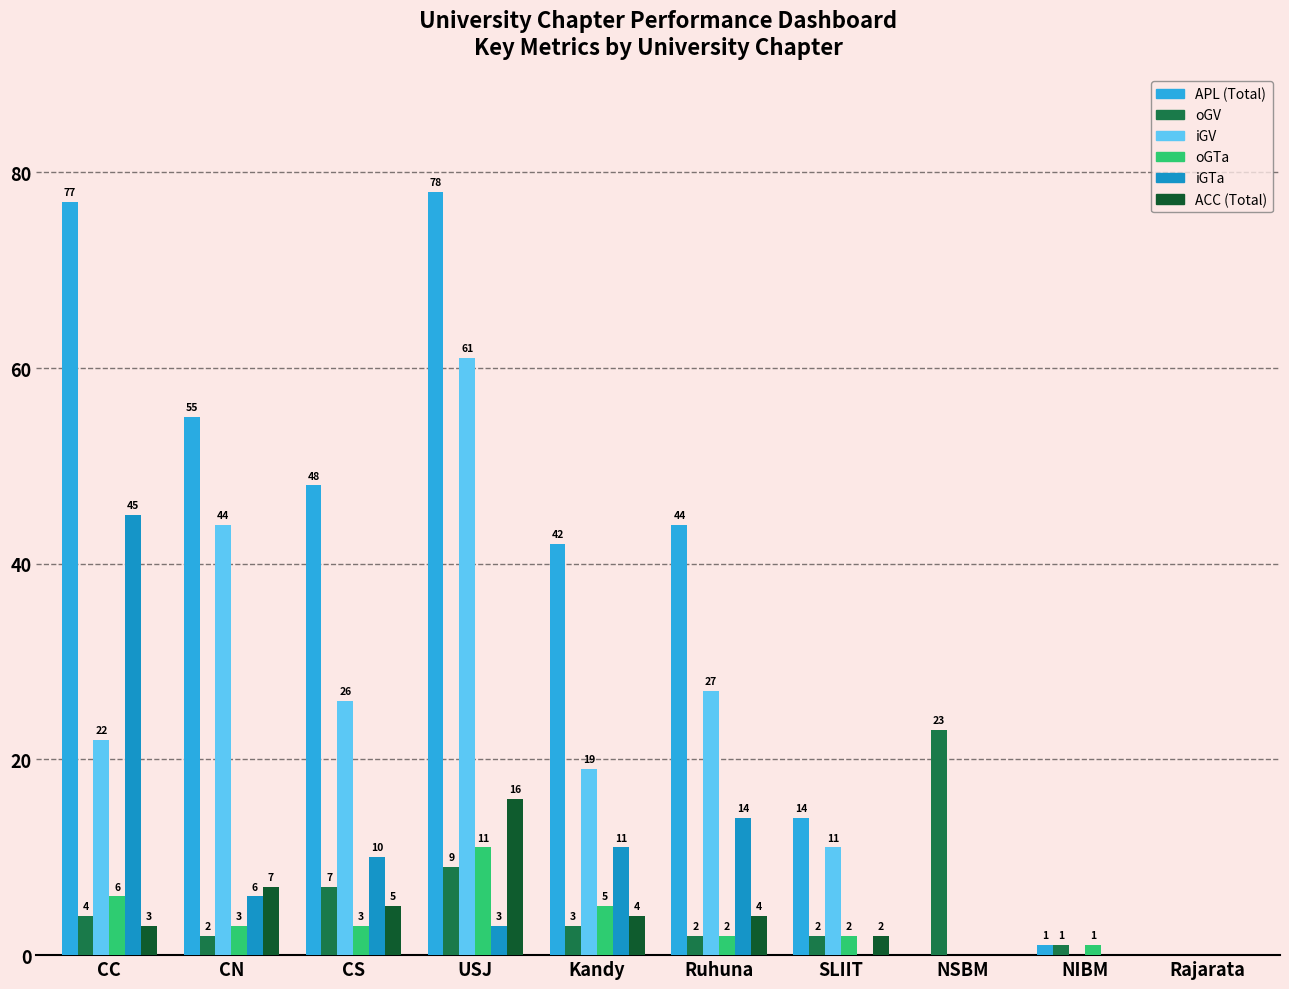

Is the value of ACC (Total) at CS greater than the value of iGV at Rajarata?

Yes